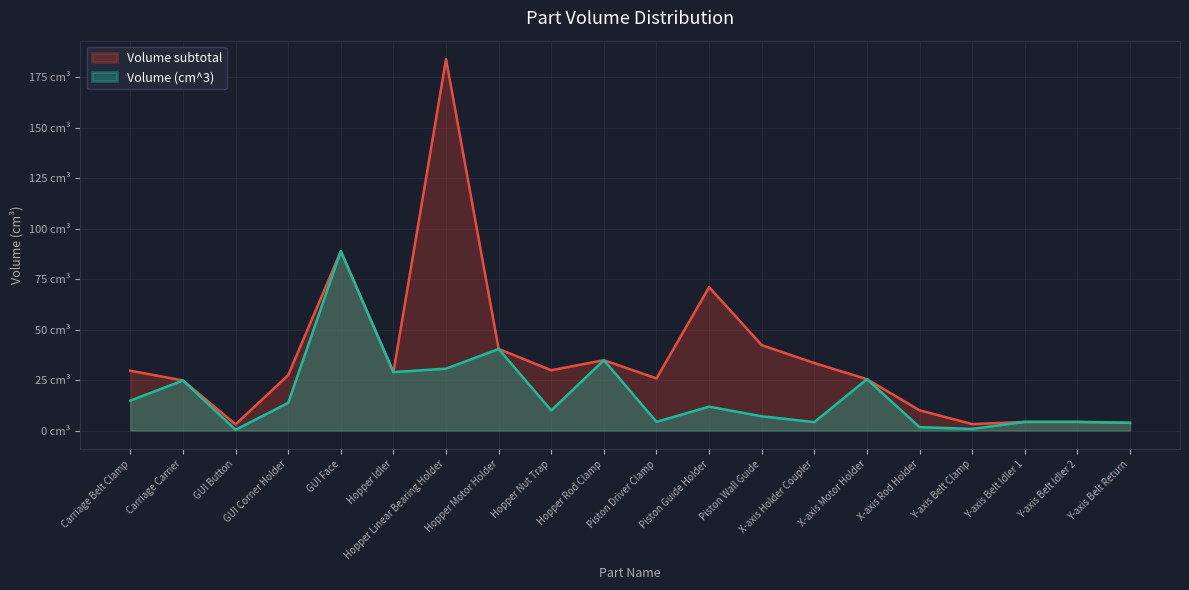

At Piston Guide Holder, list the series in order from smallest to largest.

Volume (cm^3), Volume subtotal